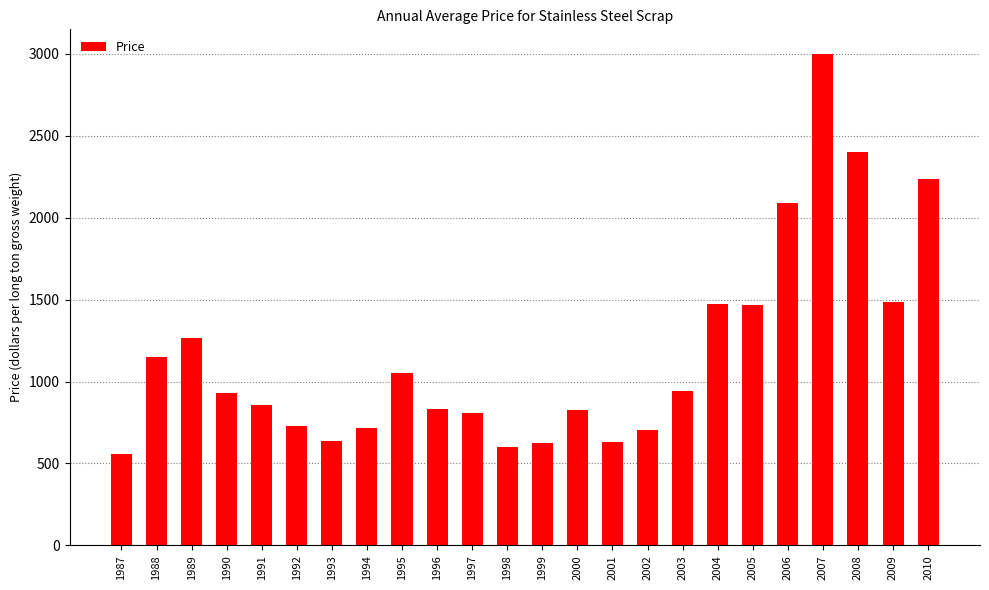

What is the change in value from 1999 to 2008?

+1774